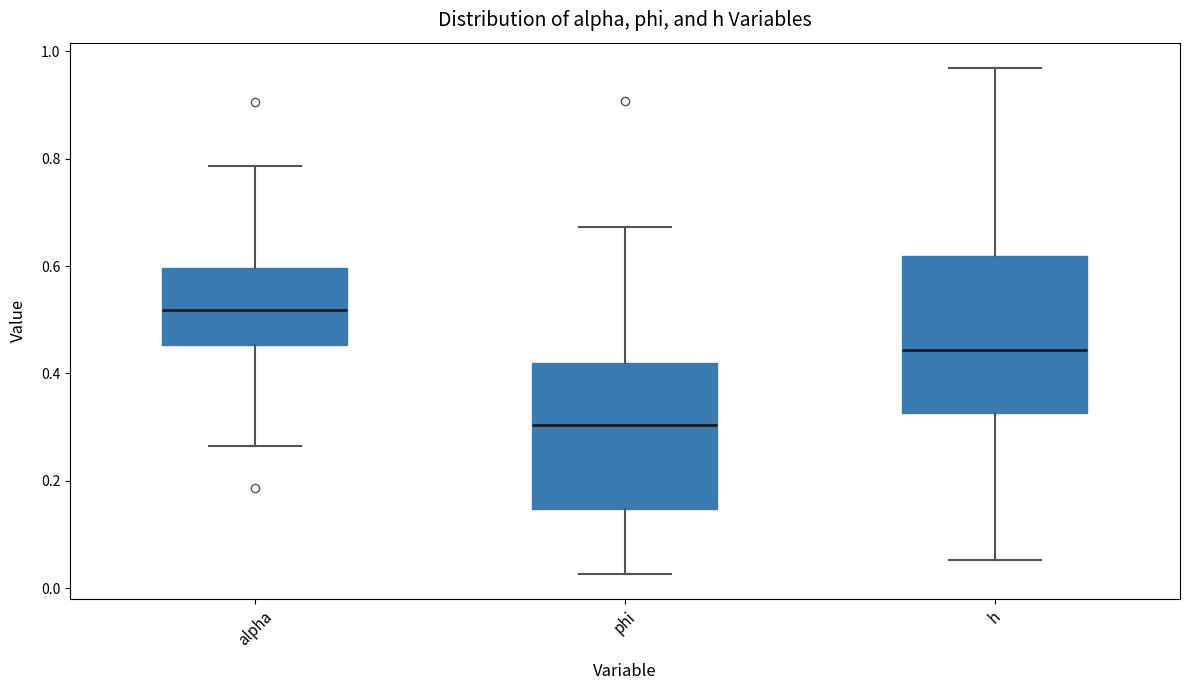

Which box has the highest median line?

alpha